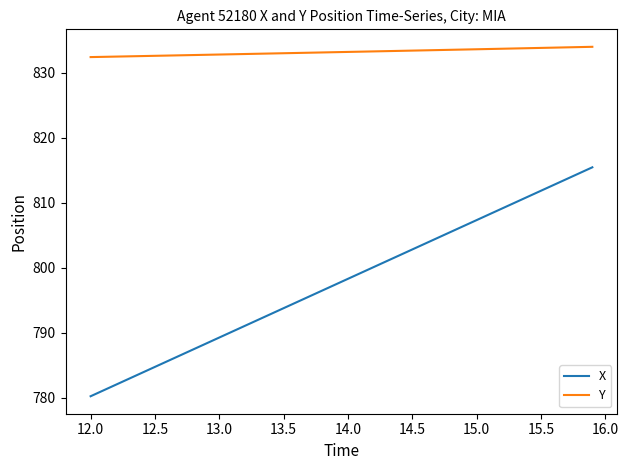

What are all the series names shown in the legend?

X, Y